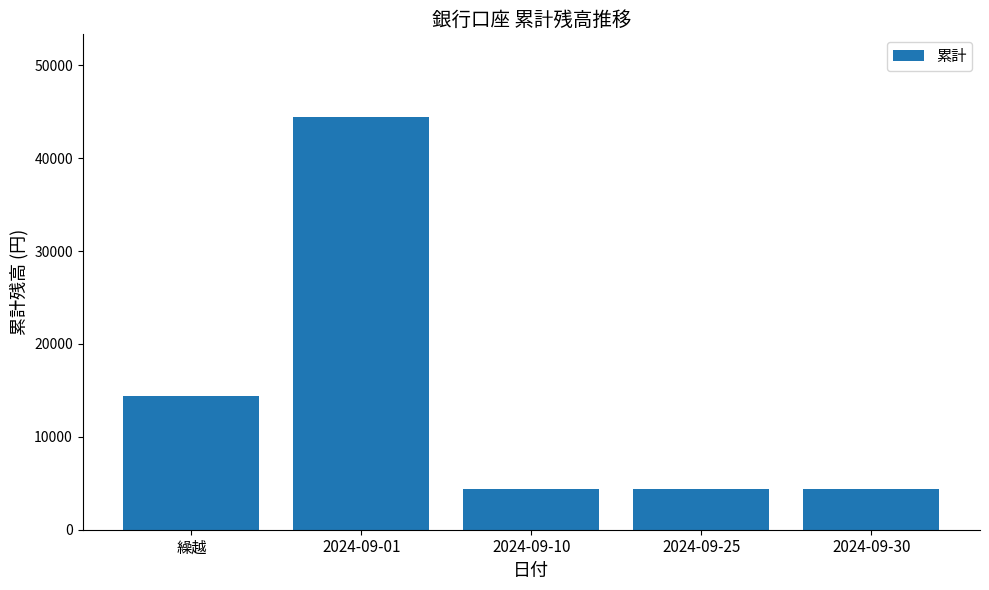

What is the ratio of the value at 2024-09-25 to the value at 2024-09-30?

1.0